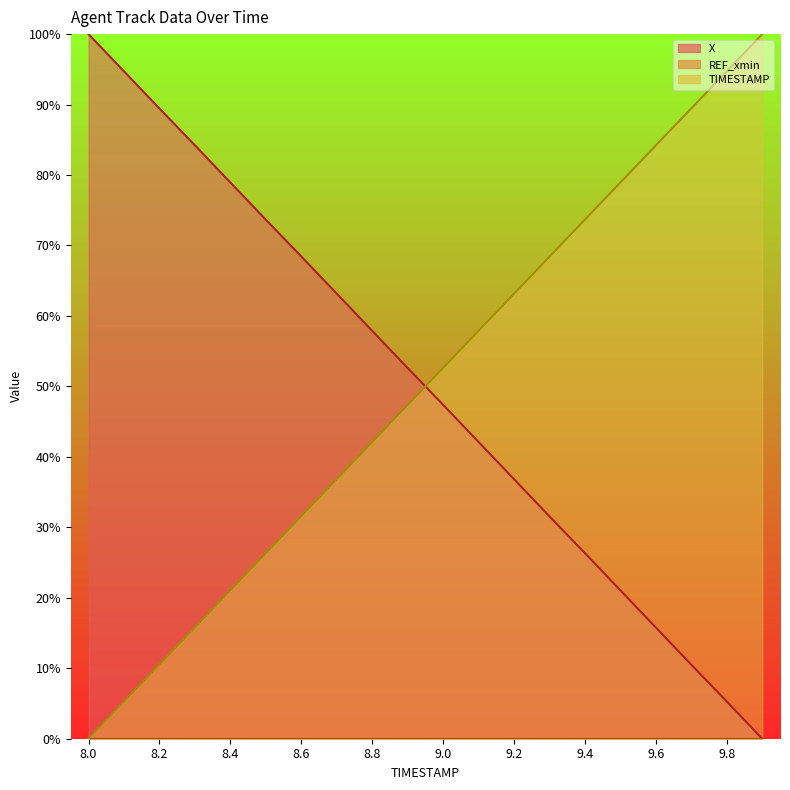

Does the chart have visible grid lines?

No